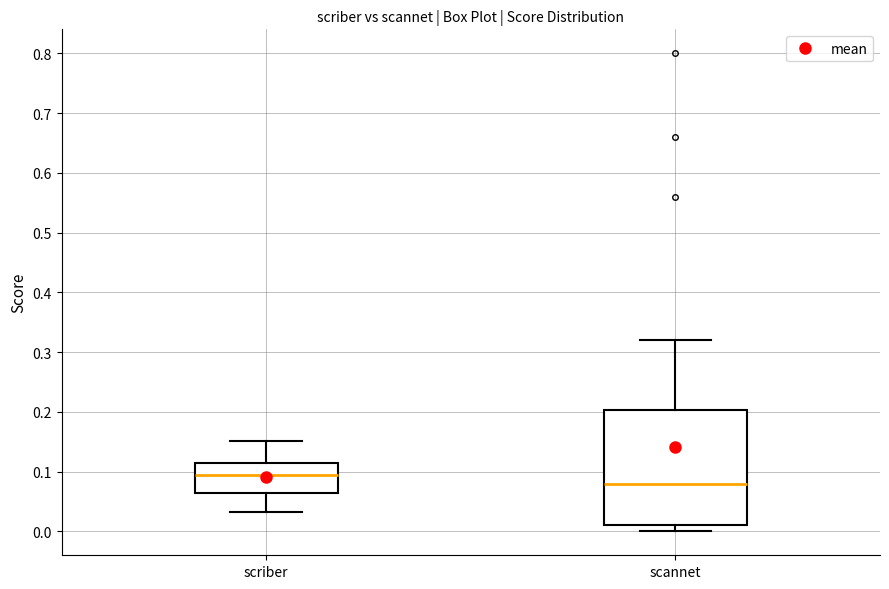

Comparing the boxes themselves (not the whiskers), which one is the tallest?

scannet